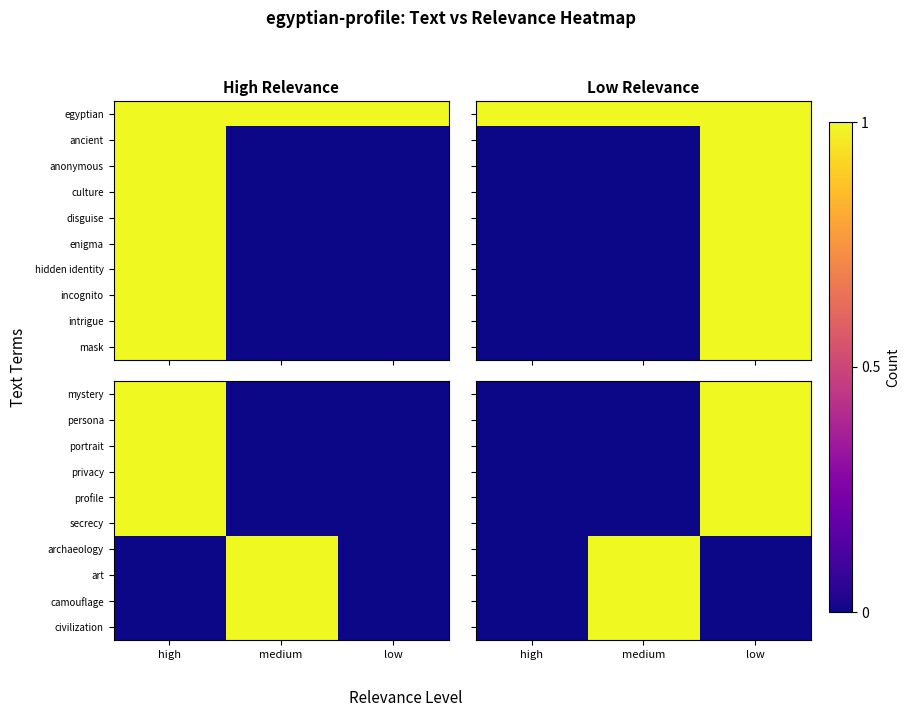

Is it true that art equals 0 at low?

True